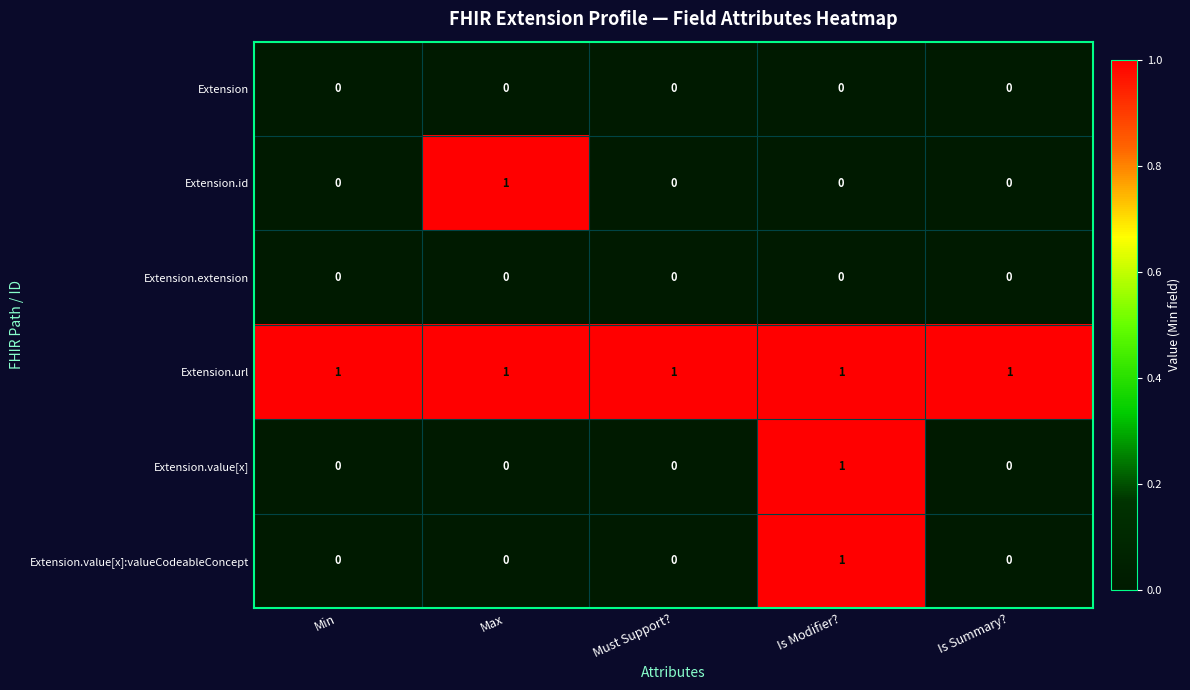

At how many categories does at least one series exceed 0?

5